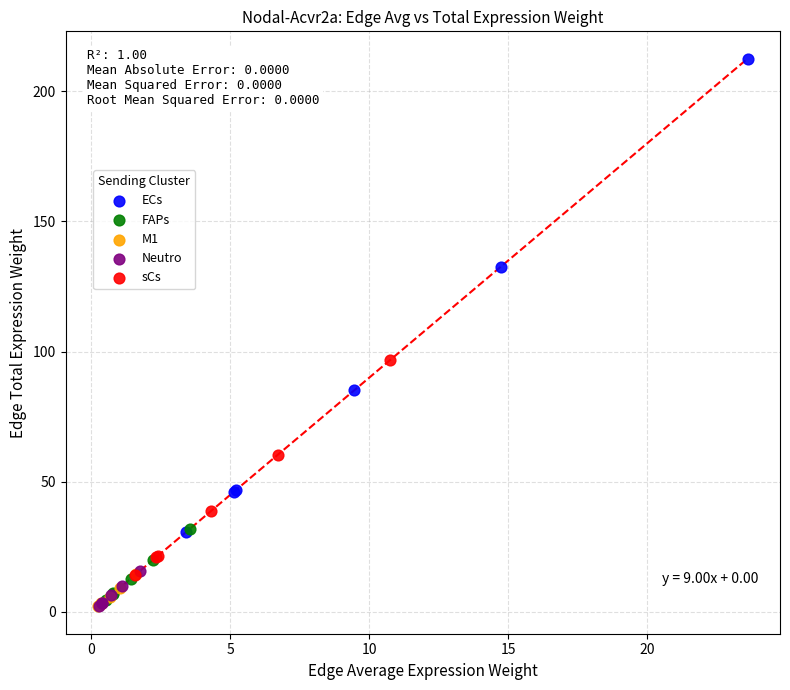

Which series has the largest Y range (max minus min)?

ECs